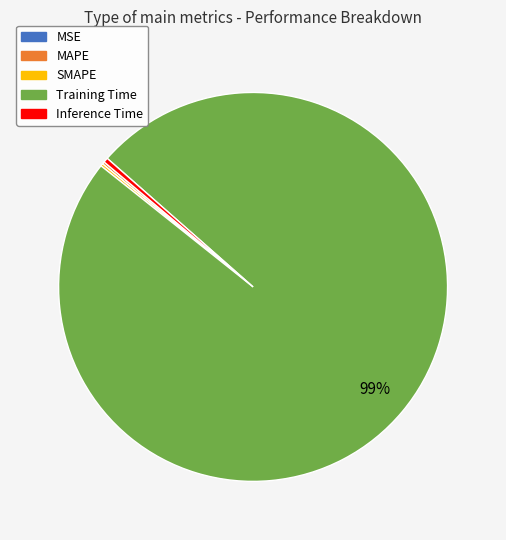

What is the largest slice in the pie chart?

Training Time